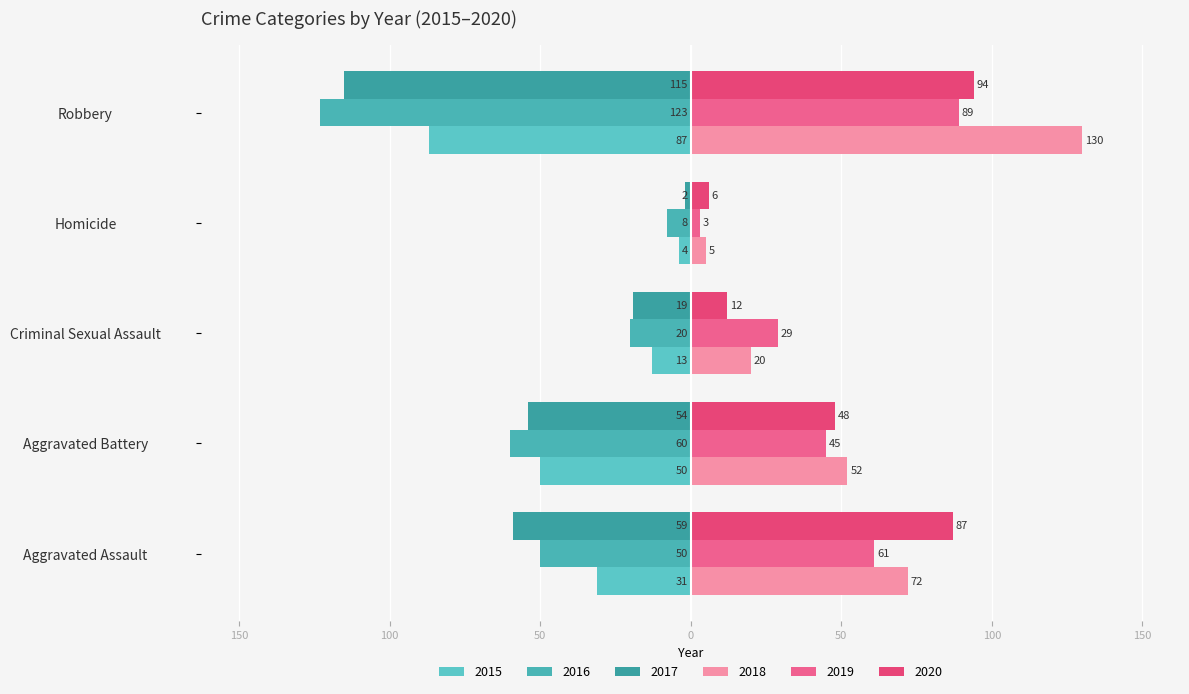

What is the maximum value for 2018?

130